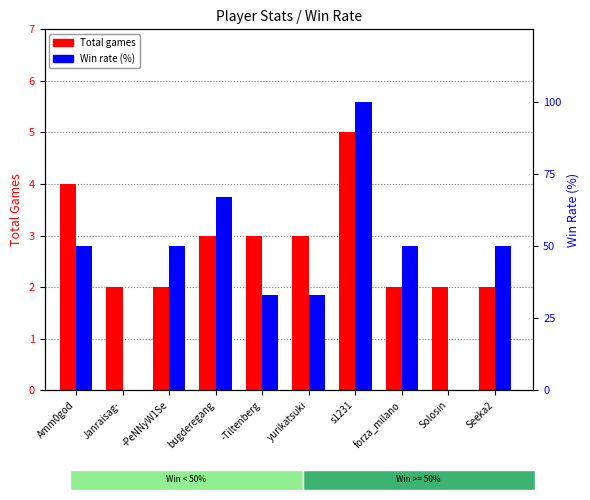

What is the spread (max minus min) of values at forza_milano?

48